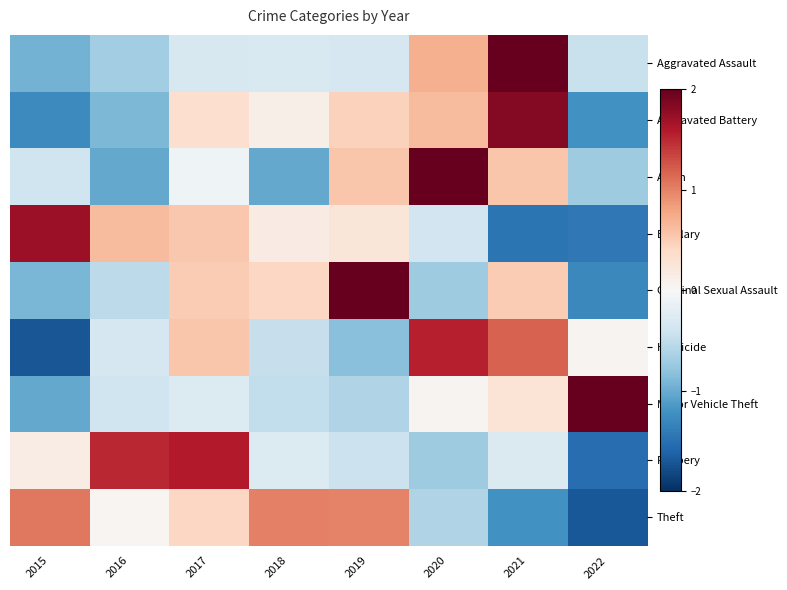

Which has a higher value, 2021 or 2019?

2021